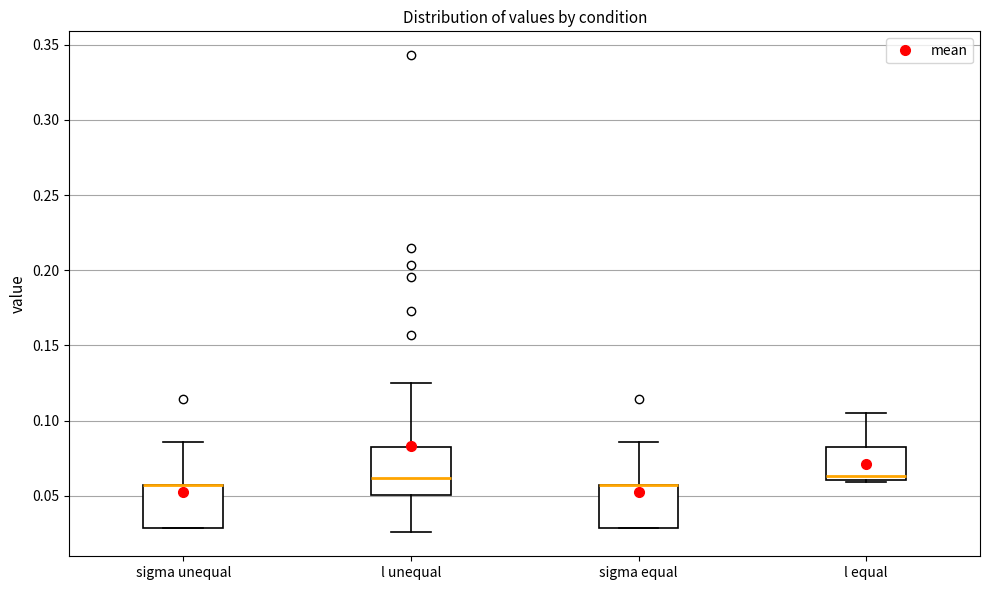

Reading left to right, read every box against the y-axis: the position of its median line, the range the box covers, and the ends of its whiskers. The values are not printed on the chart, so give them approximately, as read against the axis.

sigma unequal: median 0.055 (drawn on the box's upper edge), box 0.030 to 0.055, whiskers 0.030 to 0.085
l unequal: median 0.060, box 0.050 to 0.085, whiskers 0.025 to 0.125
sigma equal: median 0.055 (drawn on the box's upper edge), box 0.030 to 0.055, whiskers 0.030 to 0.085
l equal: median 0.065, box 0.060 to 0.085, whiskers 0.060 to 0.105